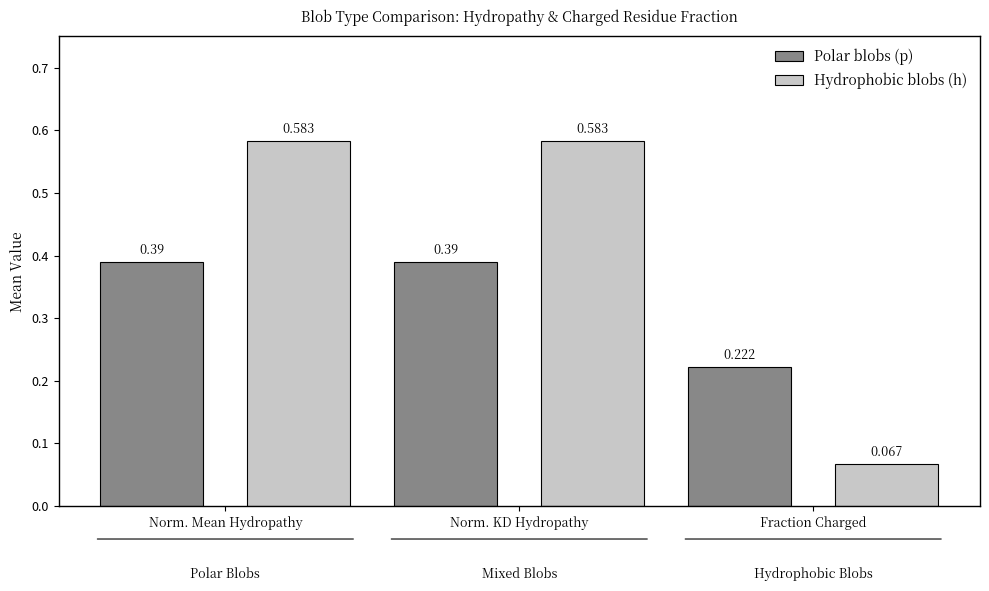

Which series has the widest spread of values?

Hydrophobic blobs (h)